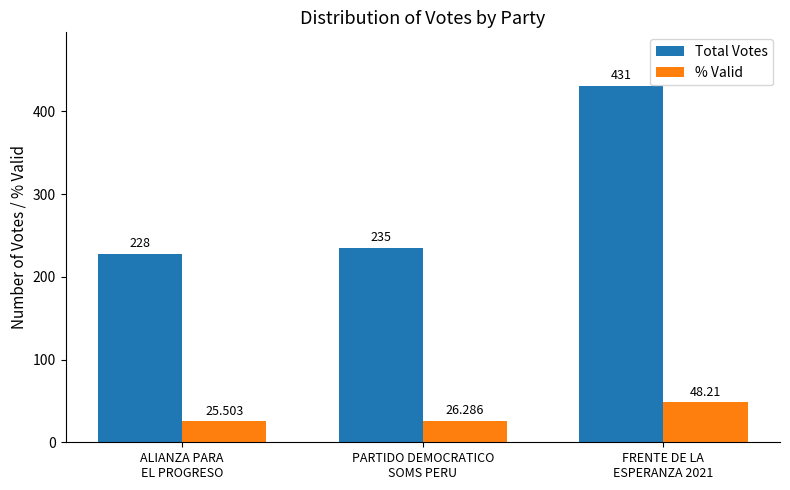

What is the label of the 2nd bar from the left?

PARTIDO DEMOCRATICO
SOMS PERU